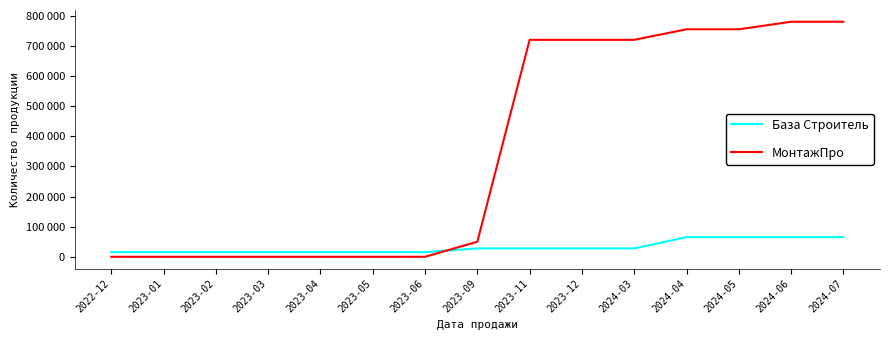

True or false: База Строитель has a value of 25816 at 2023-05.

False